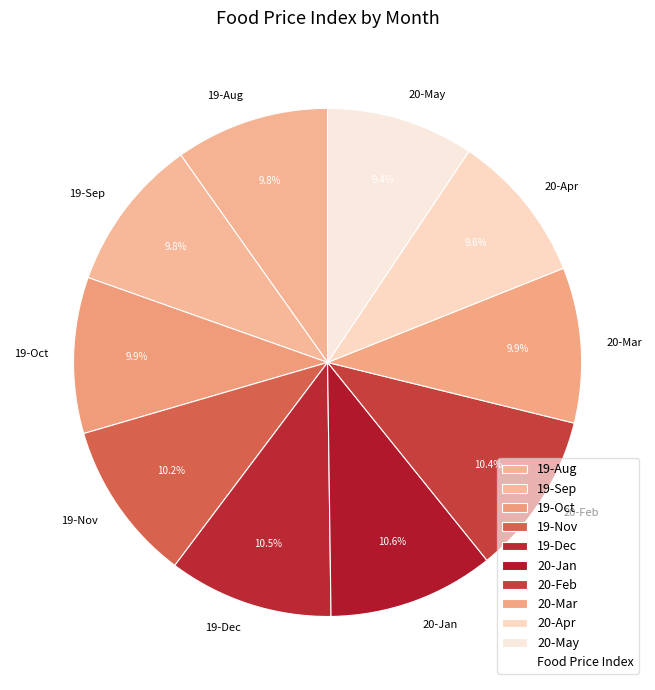

Approximately how many times larger is the value at 19-Dec compared to 20-Feb?

1.0